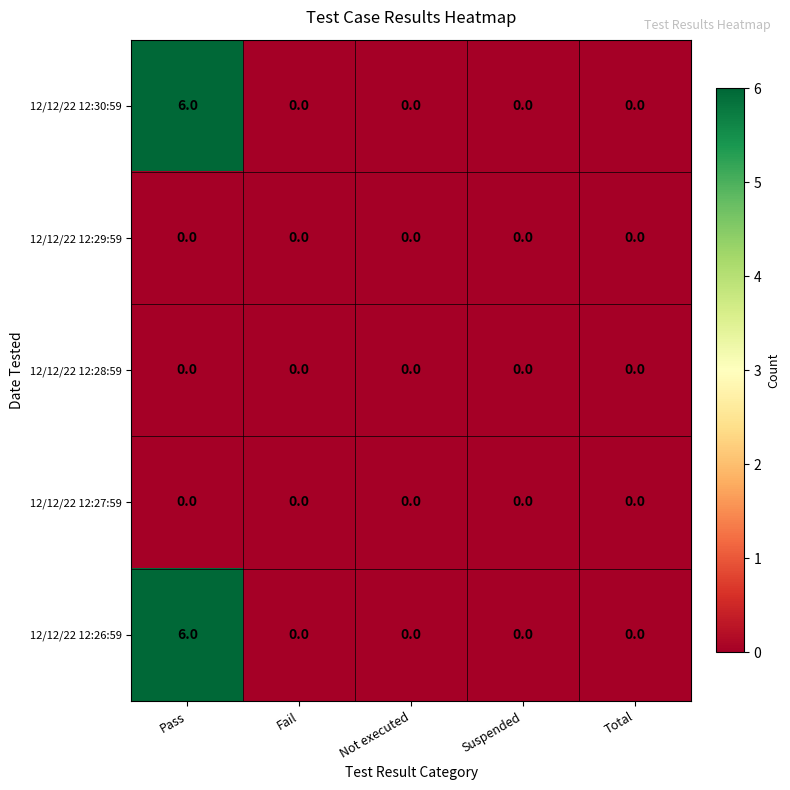

Reading left to right, extract all data points from this chart.

12/12/22 12:30:59: 6	0	0	0	0
12/12/22 12:29:59: 0	0	0	0	0
12/12/22 12:28:59: 0	0	0	0	0
12/12/22 12:27:59: 0	0	0	0	0
12/12/22 12:26:59: 6	0	0	0	0